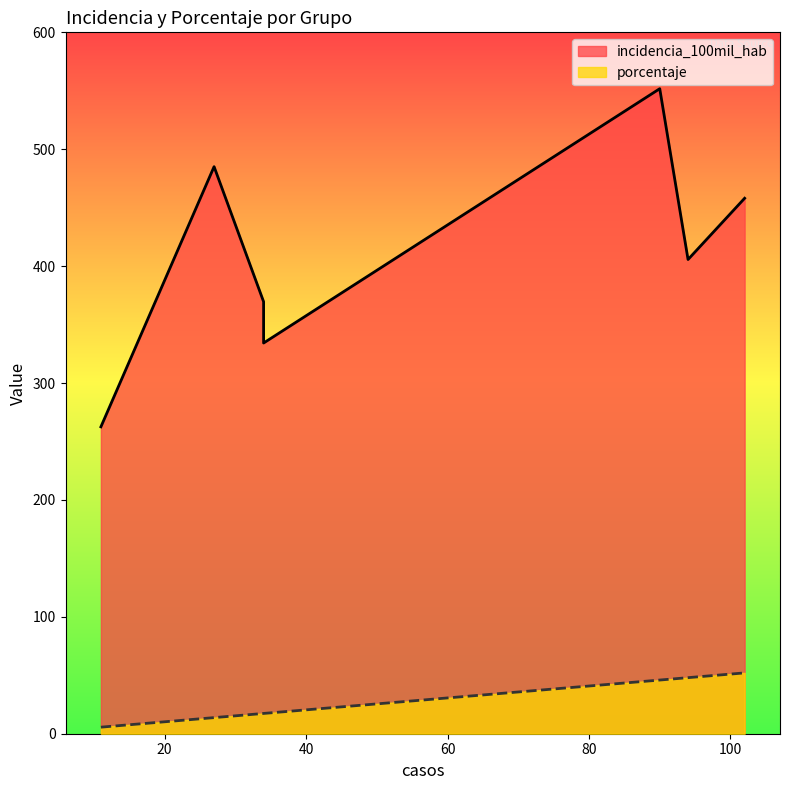

True or false: incidencia_100mil_hab and porcentaje intersect in this chart.

False